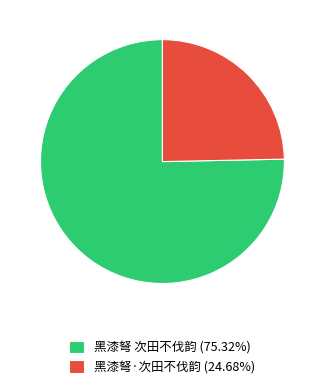

What is the smallest slice in the pie chart?

黑漆弩·次田不伐韵